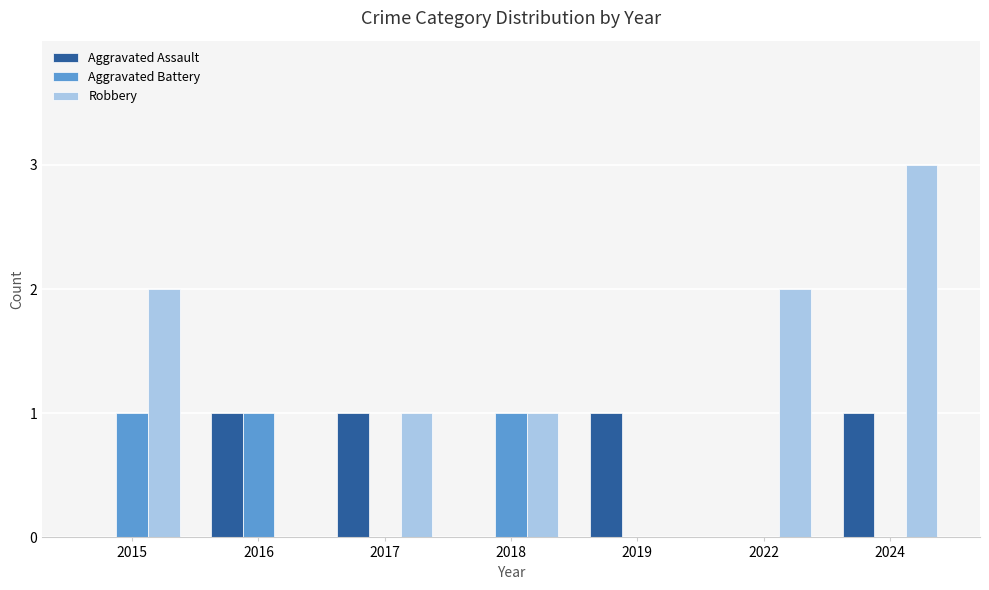

How many Robbery values are between 0 and 2?

6